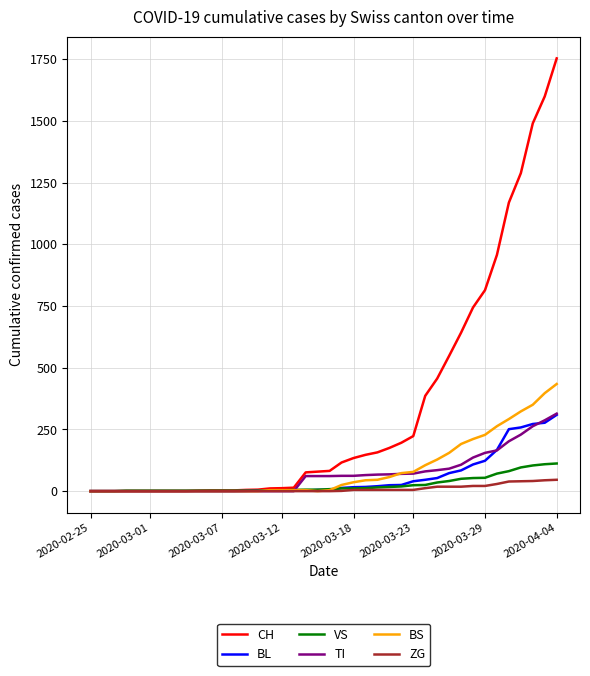

What is the greatest value displayed?

1753